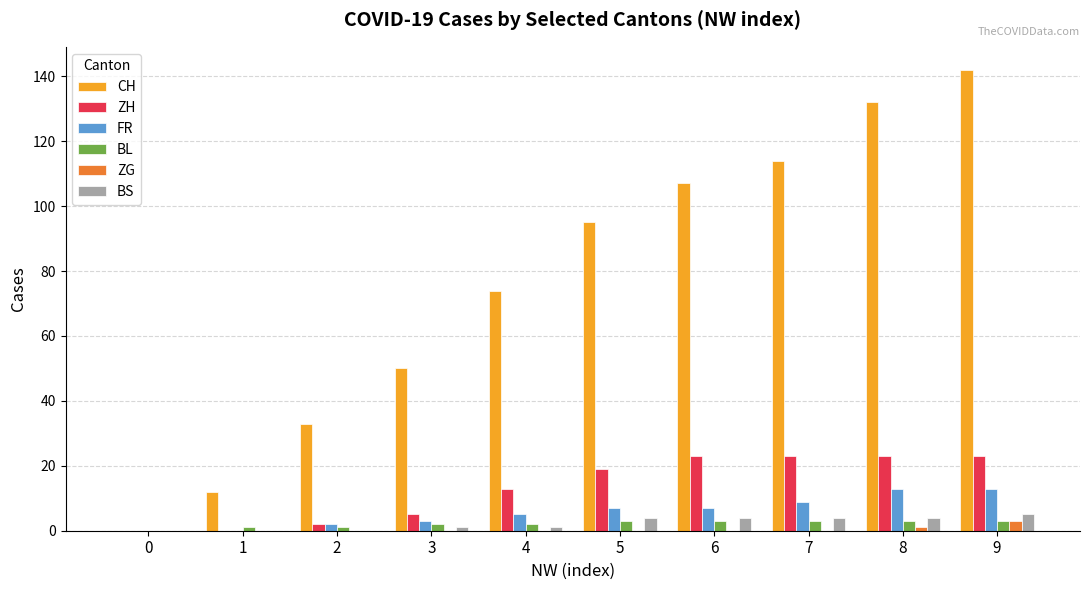

What is the total value across all series at 7?

153